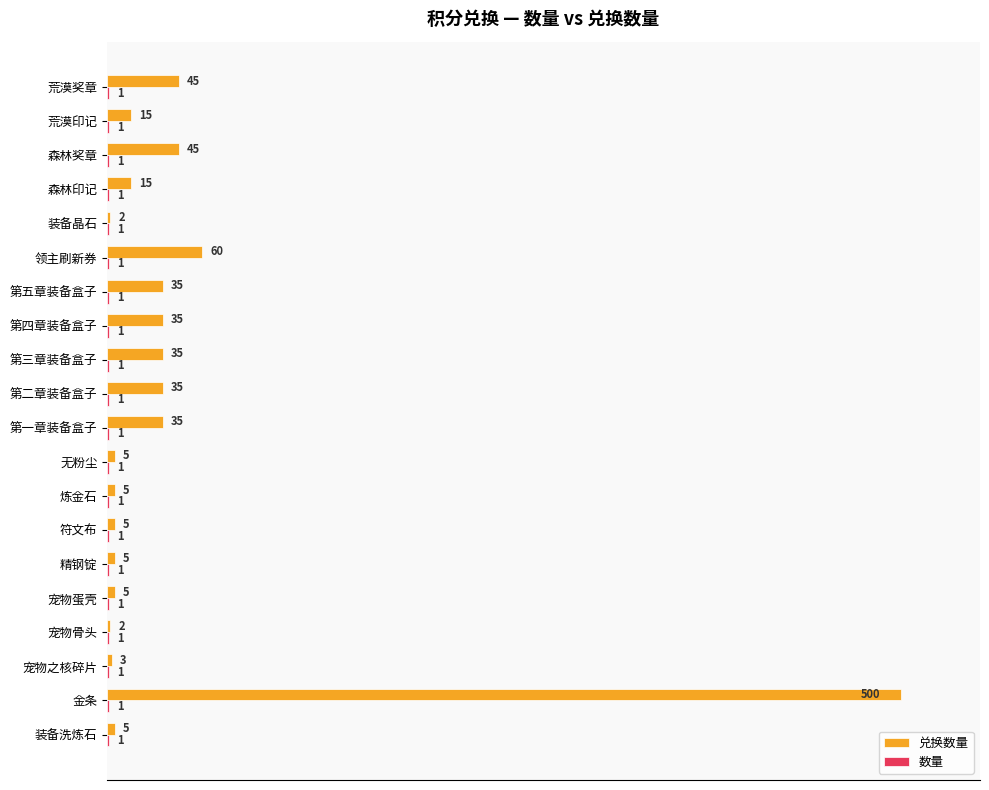

At which category is the sum across all series the highest?

金条